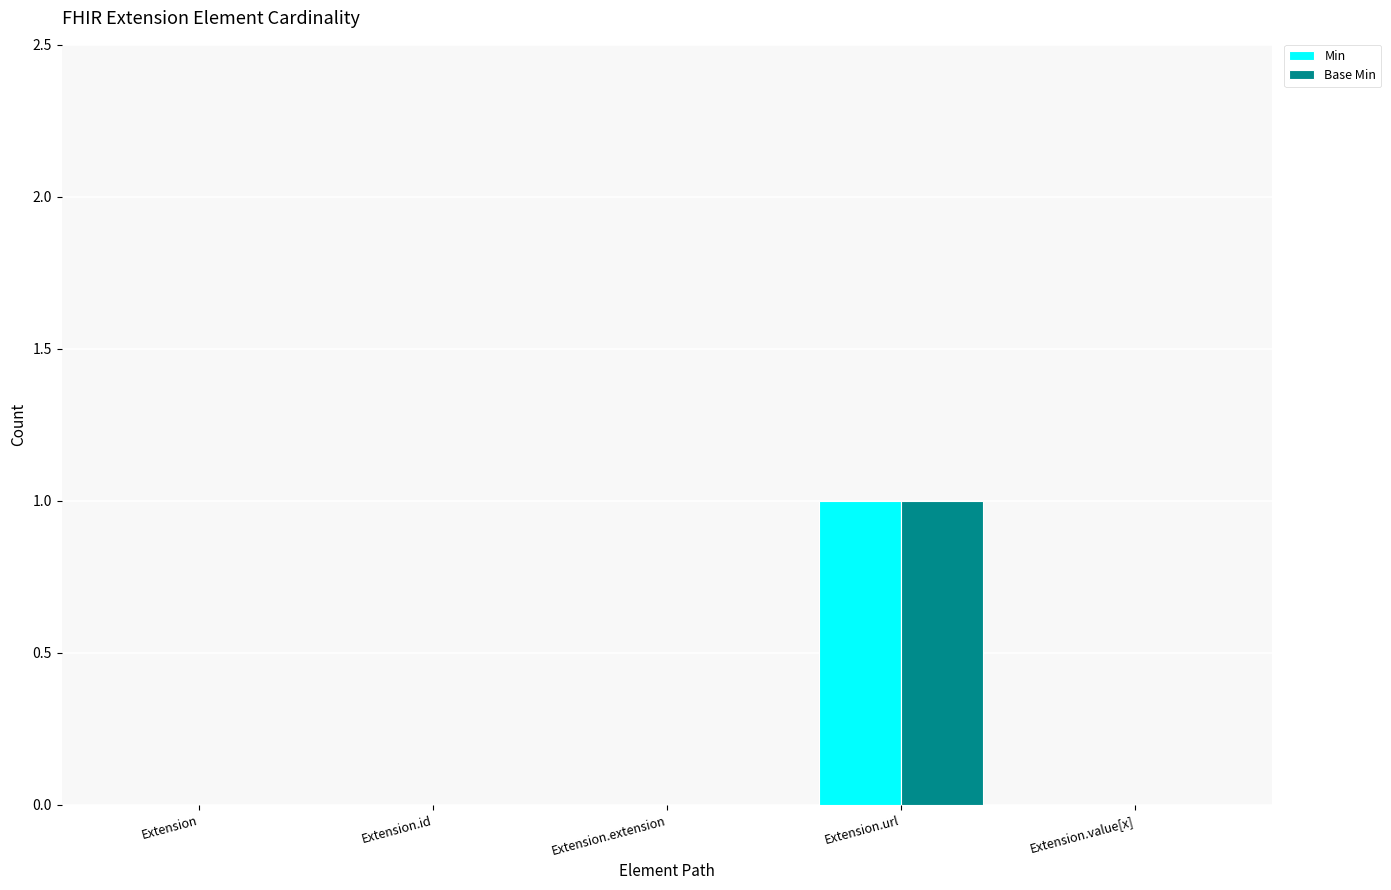

How many Min values are between 0 and 1?

5